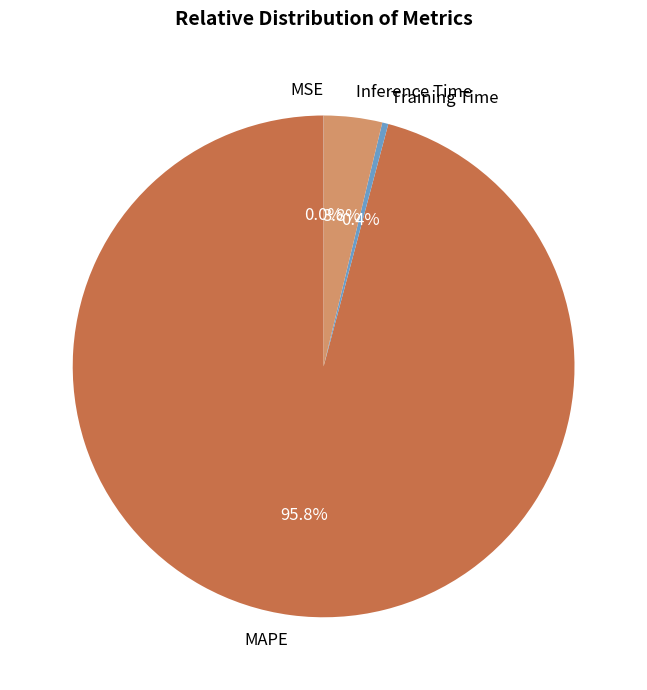

What is the total percentage of Inference Time and Training Time?

4.2%